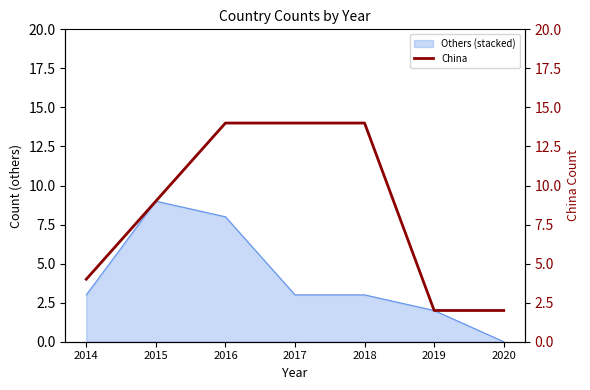

How many values are between 2 and 14?

7